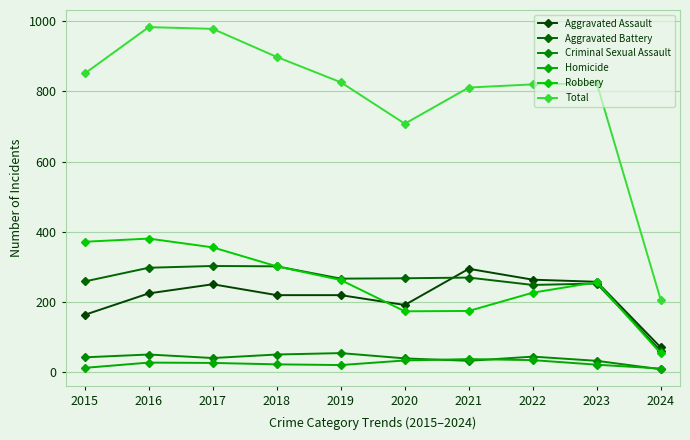

Is this an area chart (filled region under the line)?

No